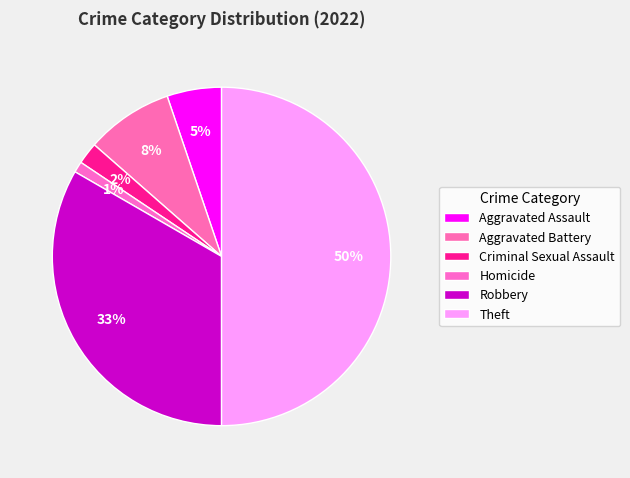

Between Aggravated Battery and Robbery, which is larger?

Robbery